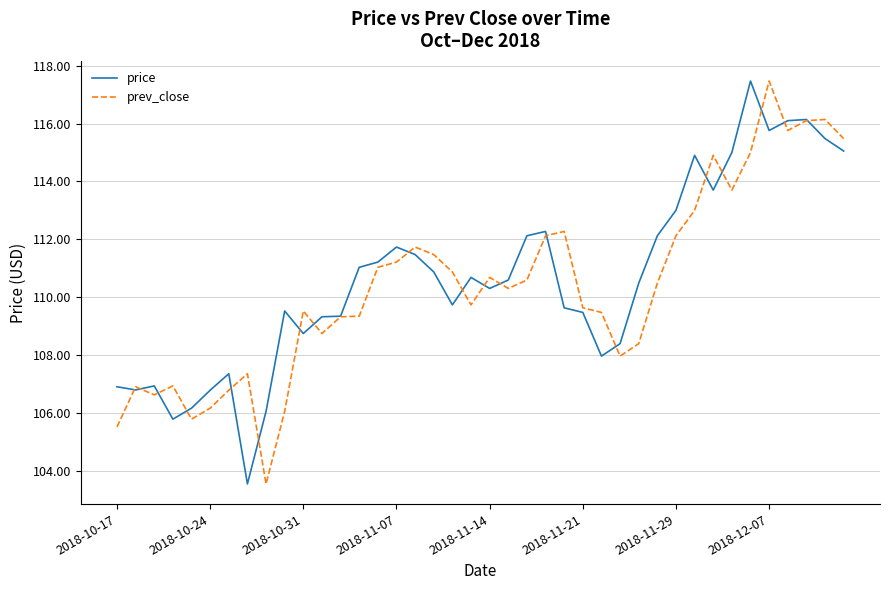

Is this an area chart (filled region under the line)?

No